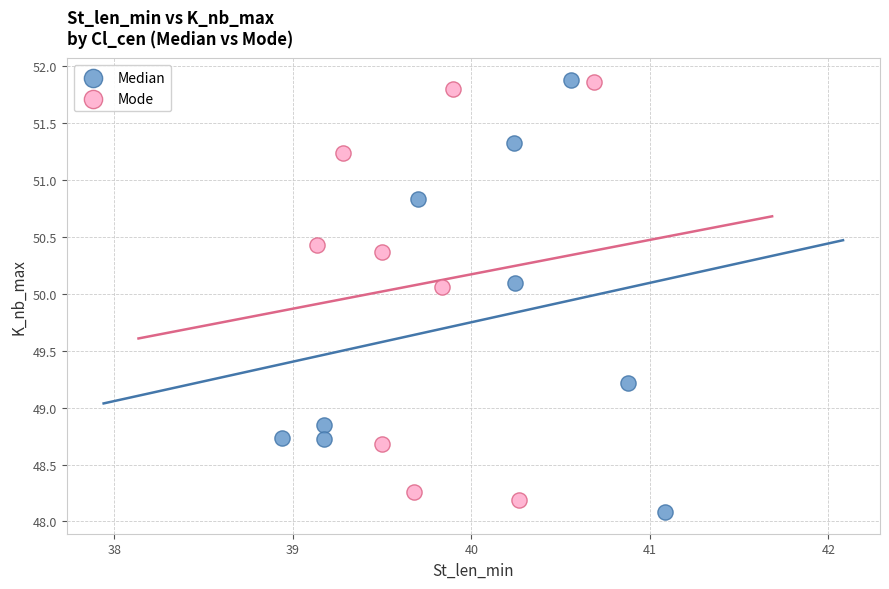

Which series reaches the minimum Y coordinate?

Median